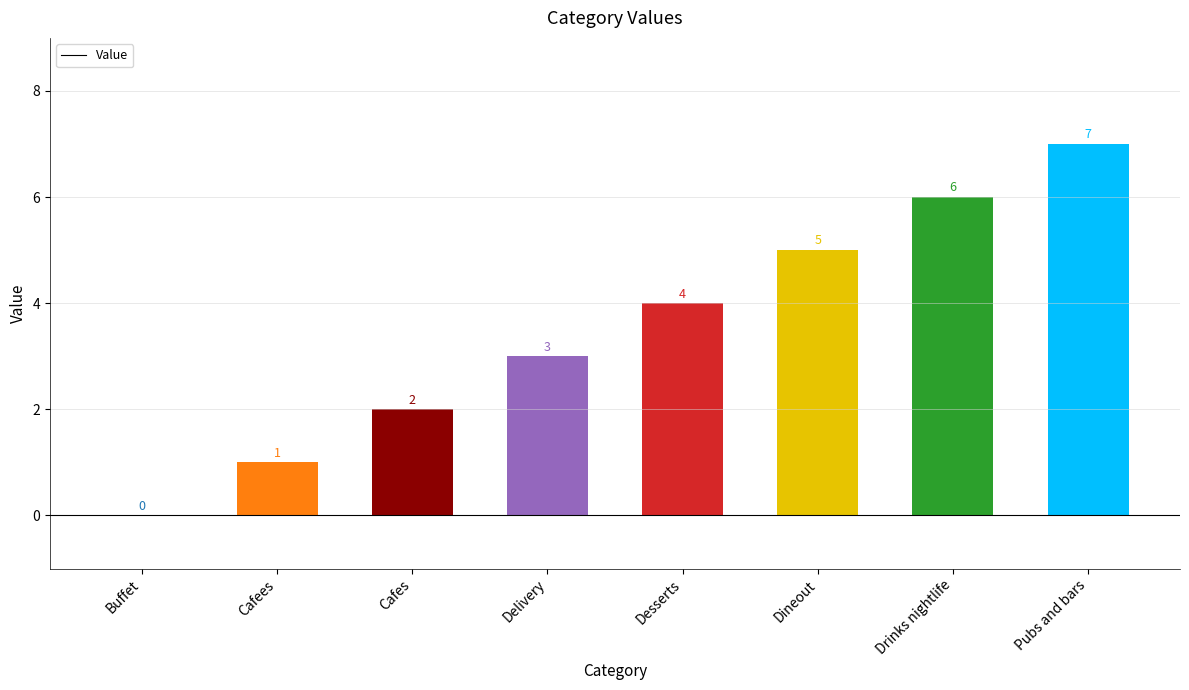

At which category does the chart reach its peak across all series?

Pubs and bars